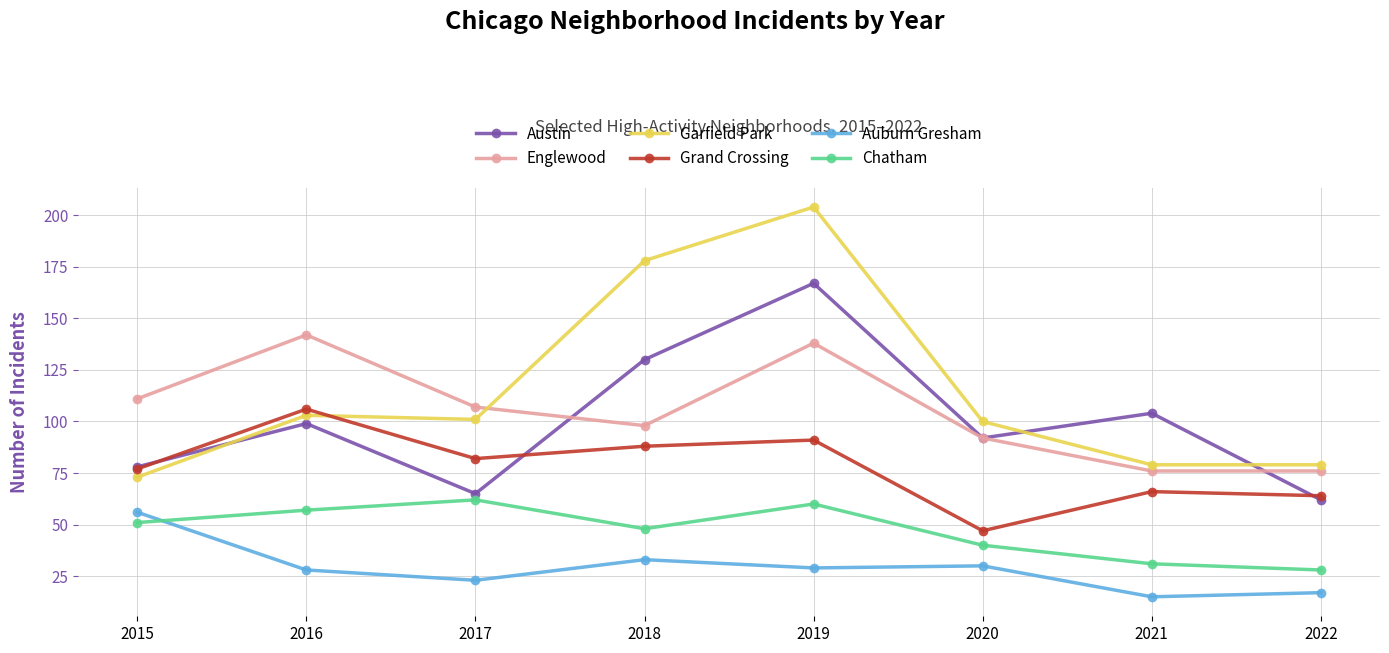

Does the chart display data point markers on the line(s)?

Yes